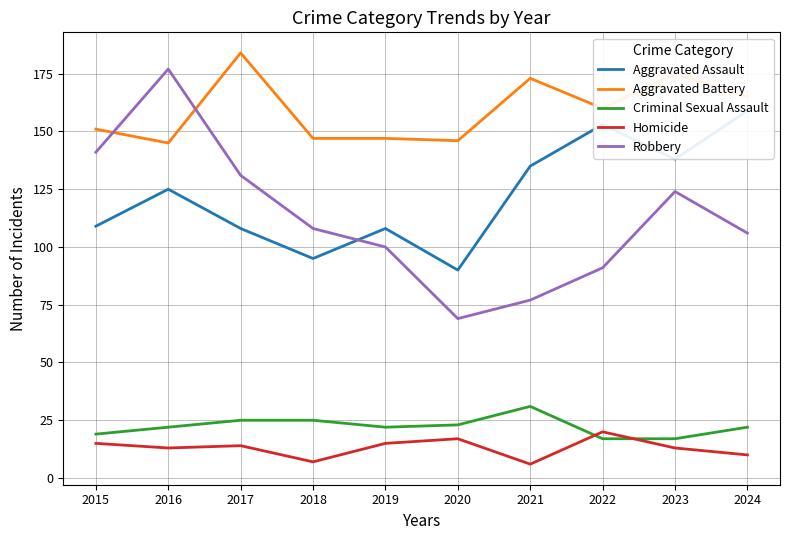

Does the chart display data point markers on the line(s)?

No